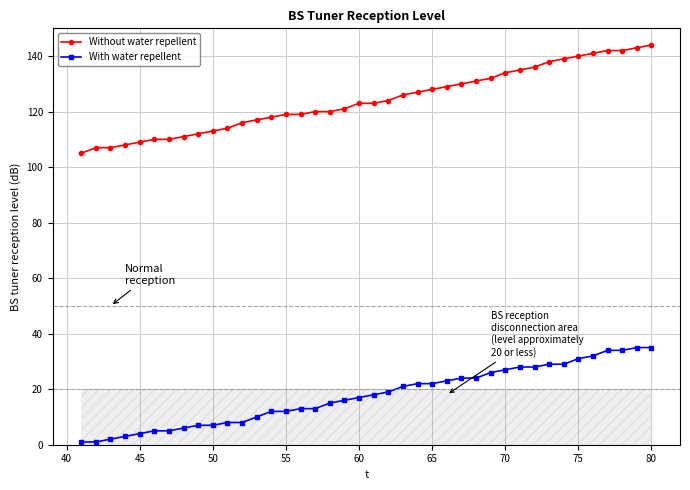

Which series has the widest spread of values?

Without water repellent